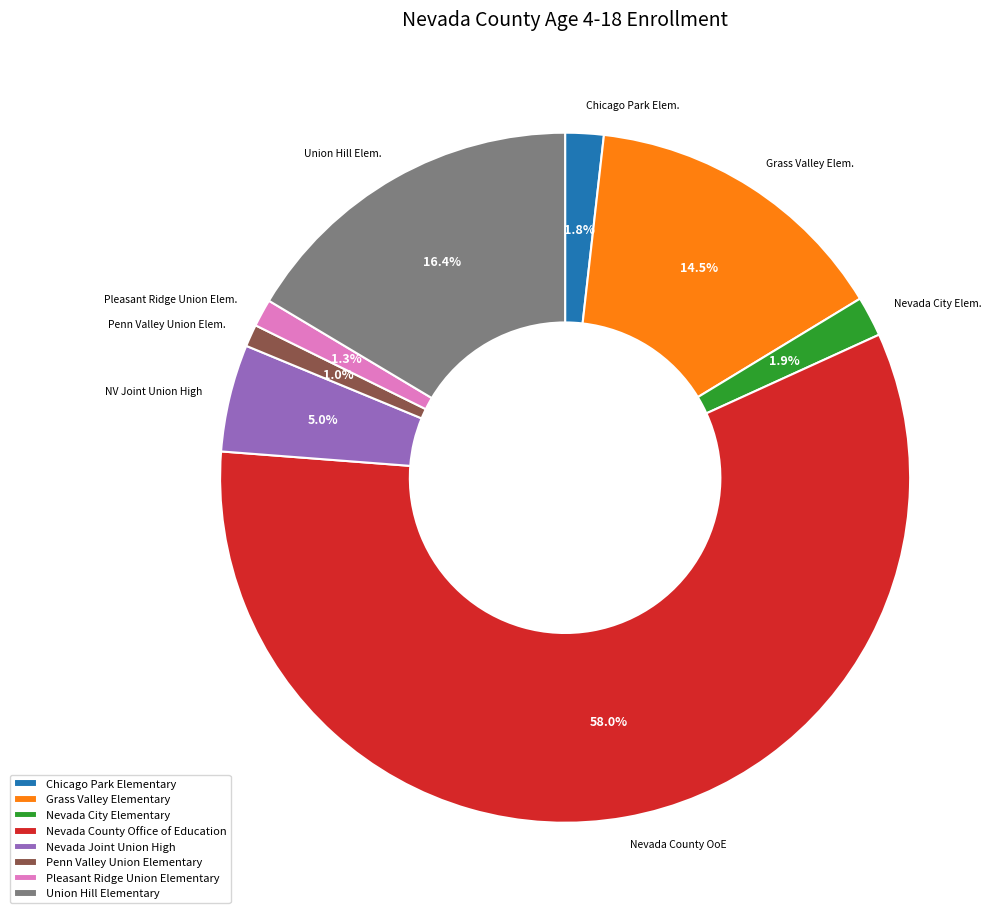

To the nearest percent, what is the difference between the largest and smallest slice percentages?

57%